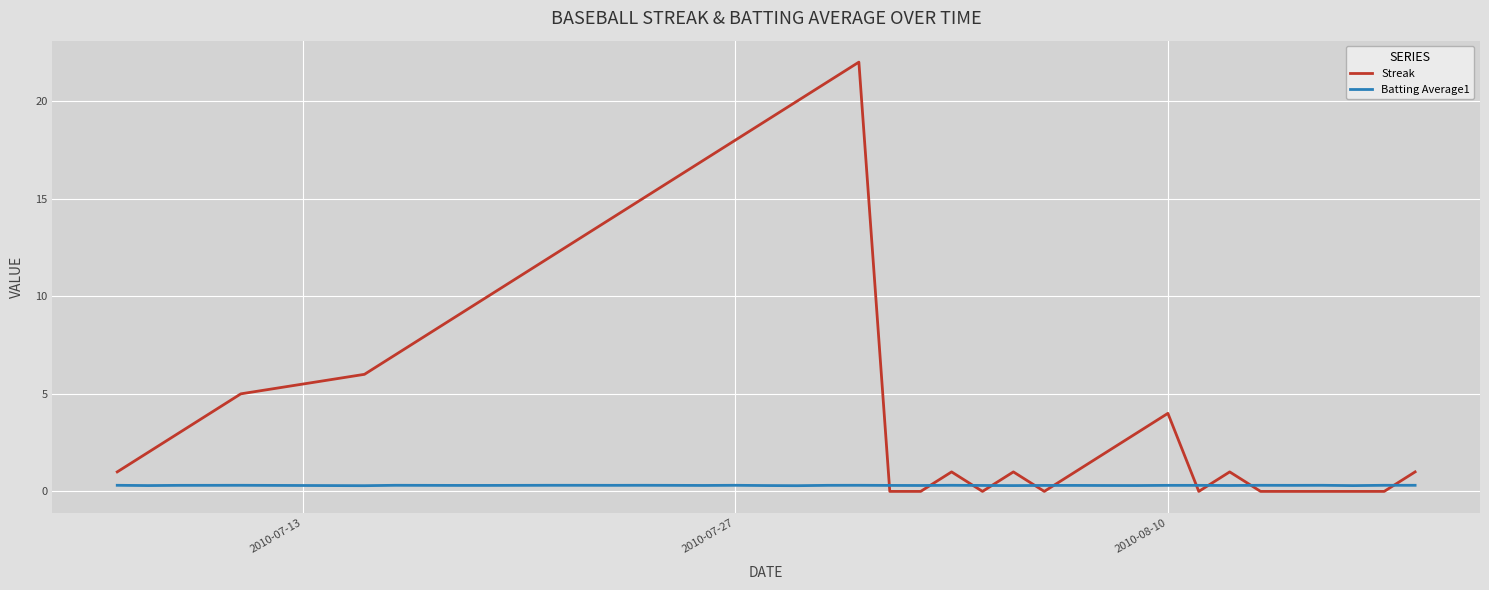

What are all the series names shown in the legend?

Streak, Batting Average1